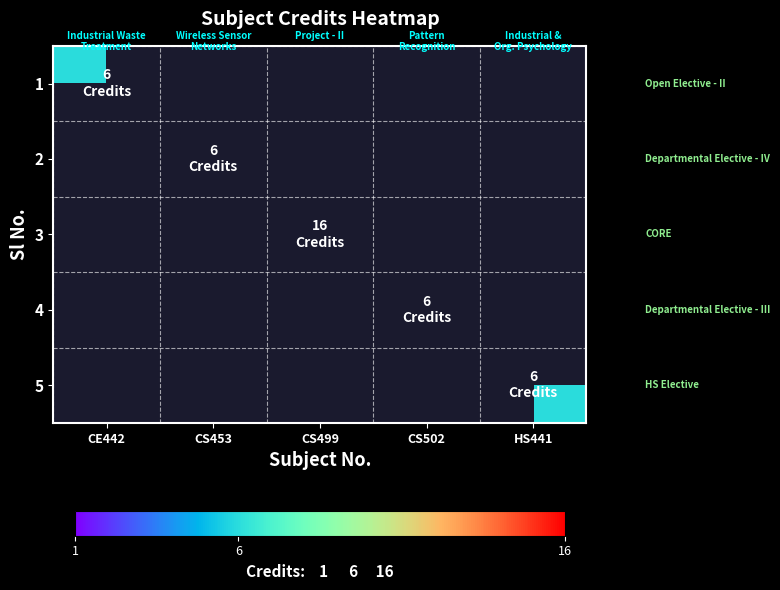

Rank the series by their average value, from lowest to highest.

1, 2, 3, 4, 5